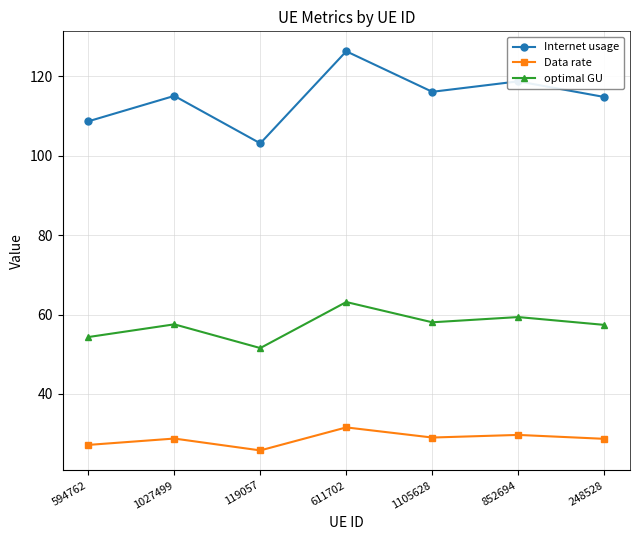

What is the lowest value of the optimal GU series?

51.5